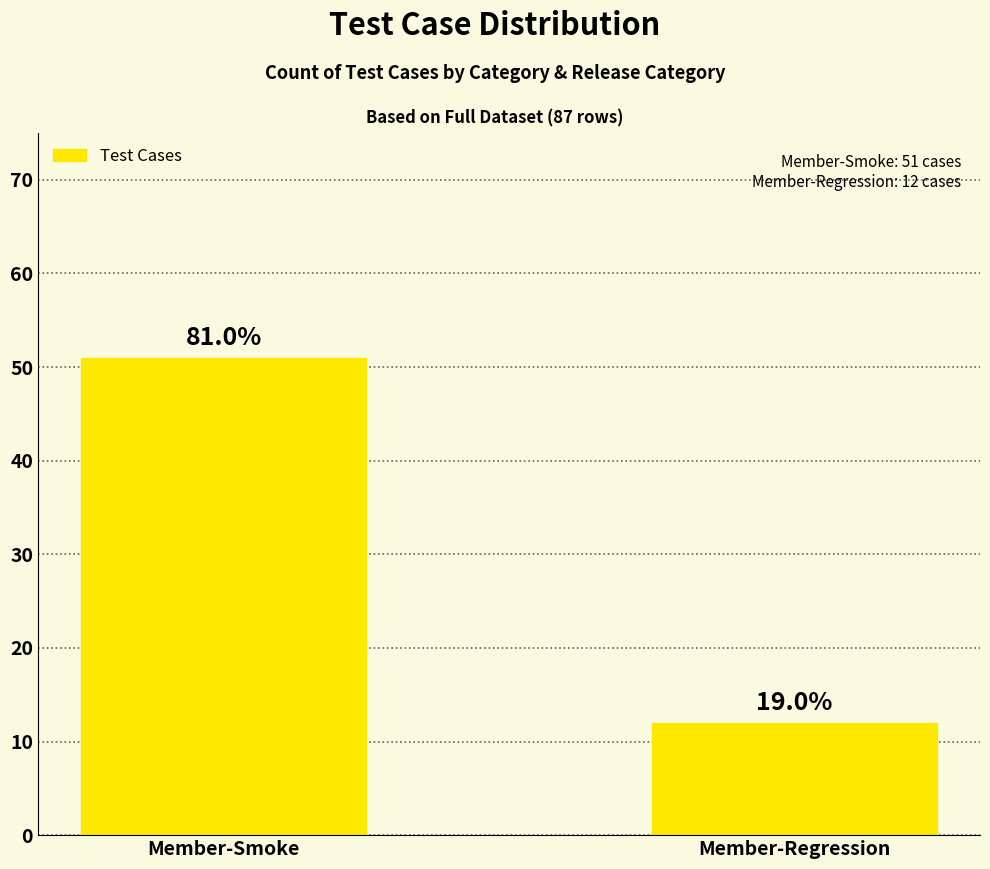

Are the bars horizontal?

No